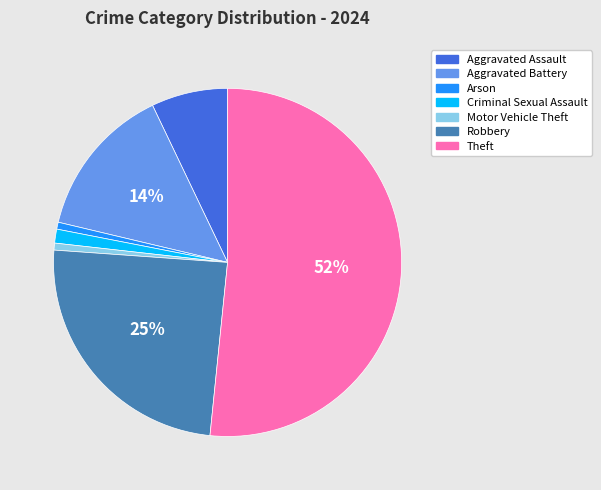

True or false: Criminal Sexual Assault accounts for 1% of the total.

True